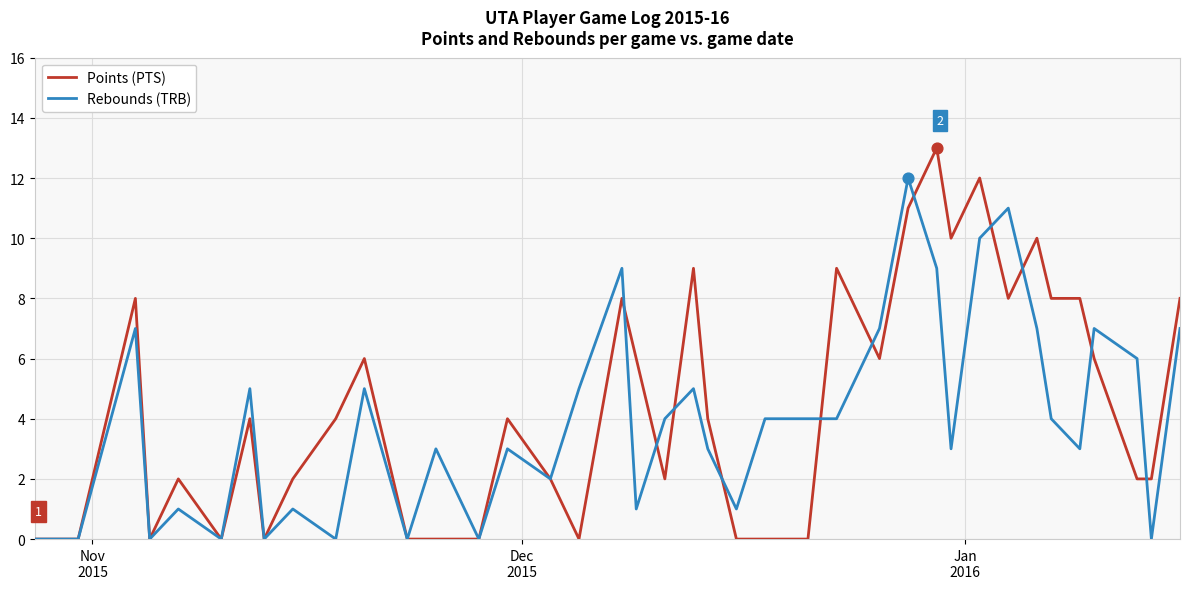

What are all the series names shown in the legend?

Points (PTS), Rebounds (TRB)